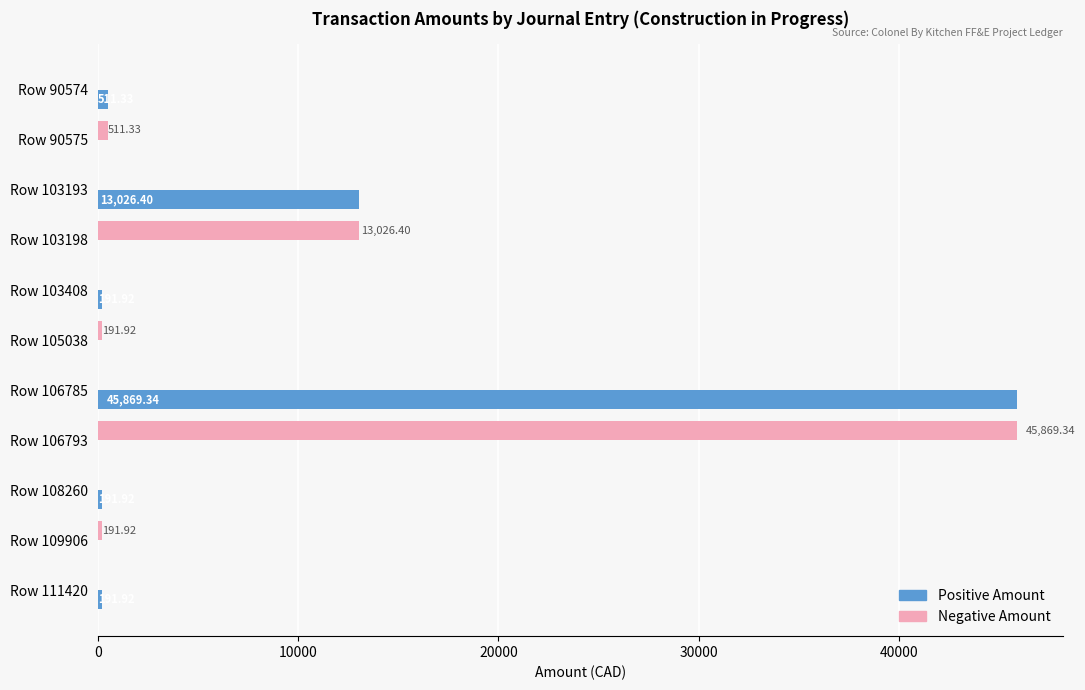

Between Row 90574 and Row 103193, which series saw the biggest shift?

Positive Amount